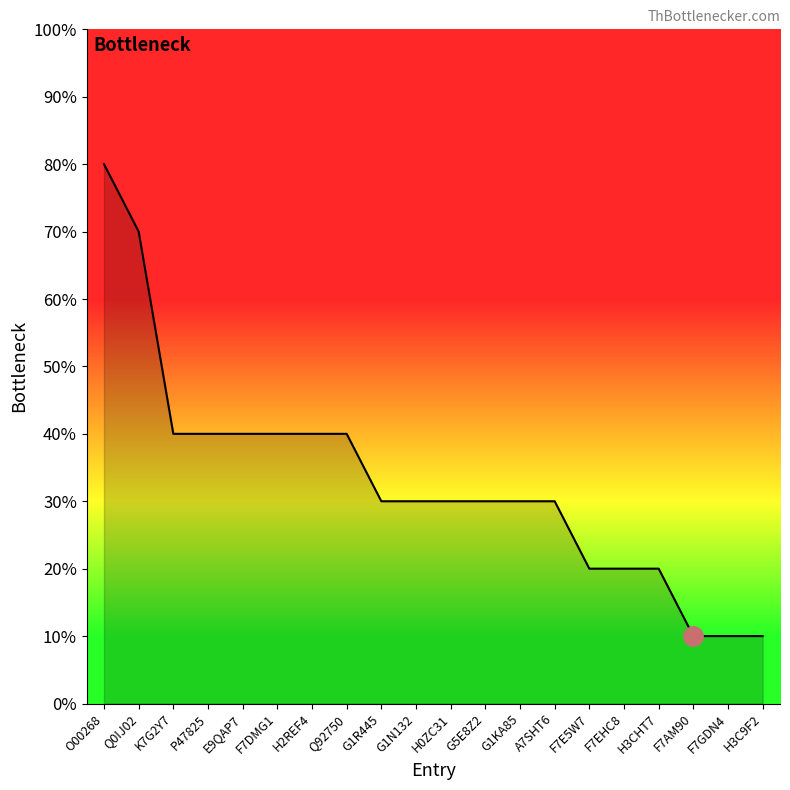

Reading left to right, transcribe all the data shown in this chart.

O00268=80	Q0IJ02=70	K7G2Y7=40	P47825=40	E9QAP7=40	F7DMG1=40	H2REF4=40	Q92750=40	G1R445=30	G1N132=30	H0ZC31=30	G5E8Z2=30	G1KA85=30	A7SHT6=30	F7E5W7=20	F7EHC8=20	H3CHT7=20	F7AM90=10	F7GDN4=10	H3C9F2=10